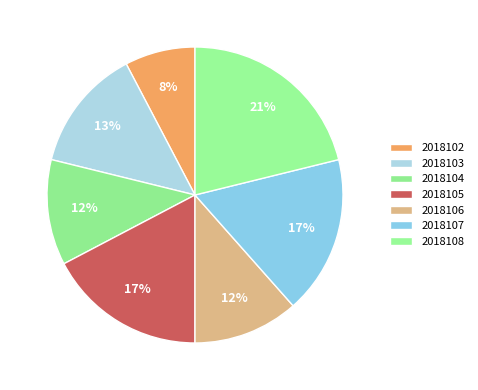

How many segments does this pie chart have?

7